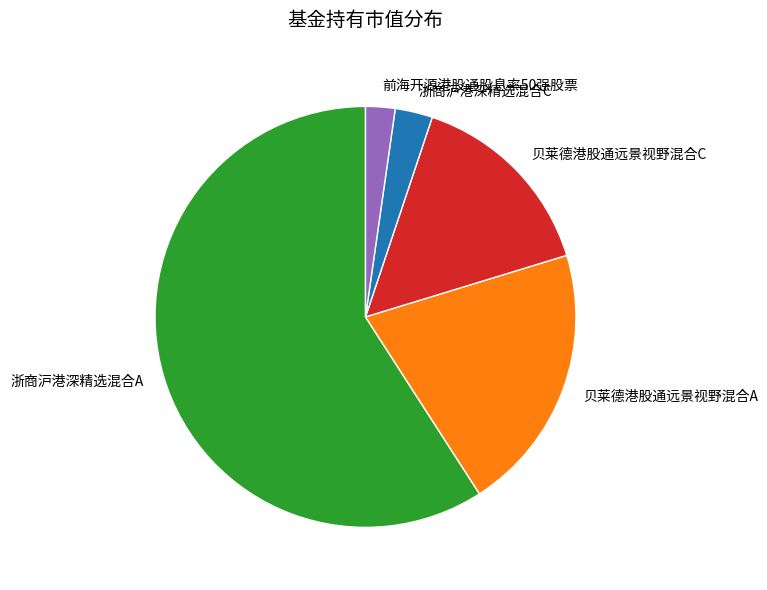

Is the sum of 浙商沪港深精选混合A and 浙商沪港深精选混合C greater than half?

Yes